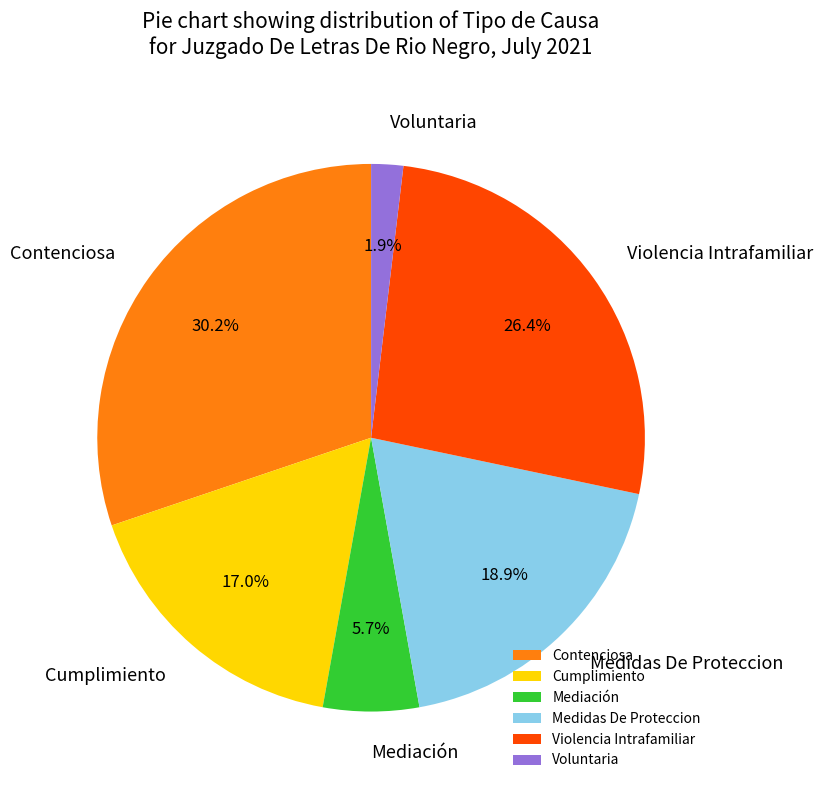

Which category has the biggest portion of the pie?

Contenciosa